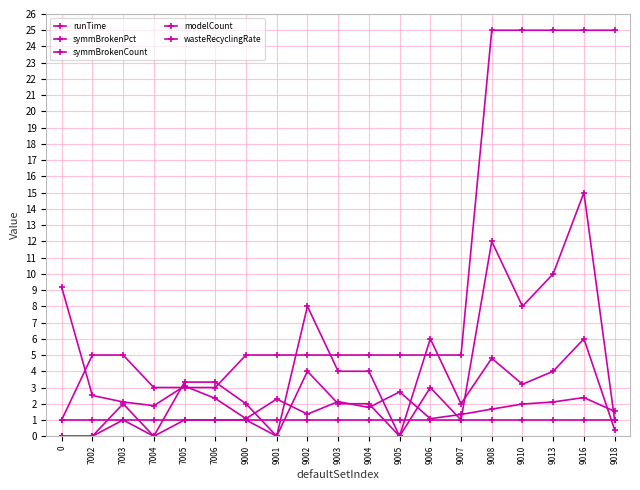

Which has a higher value, 7006 or 7005?

7005